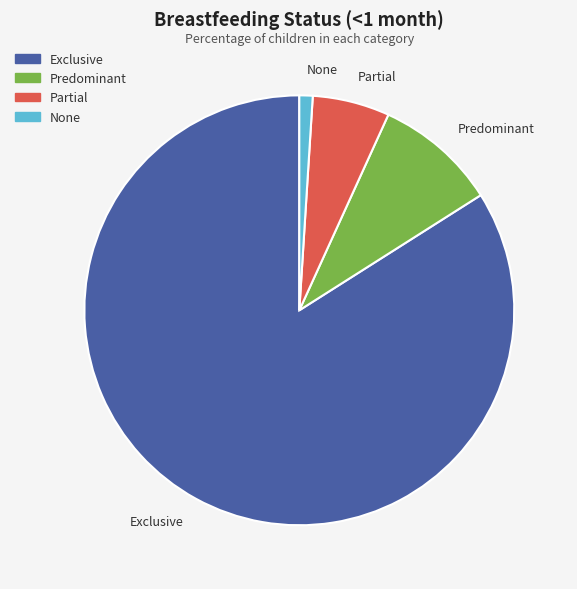

Rank the categories by value from highest to lowest.

Exclusive, Predominant, Partial, None